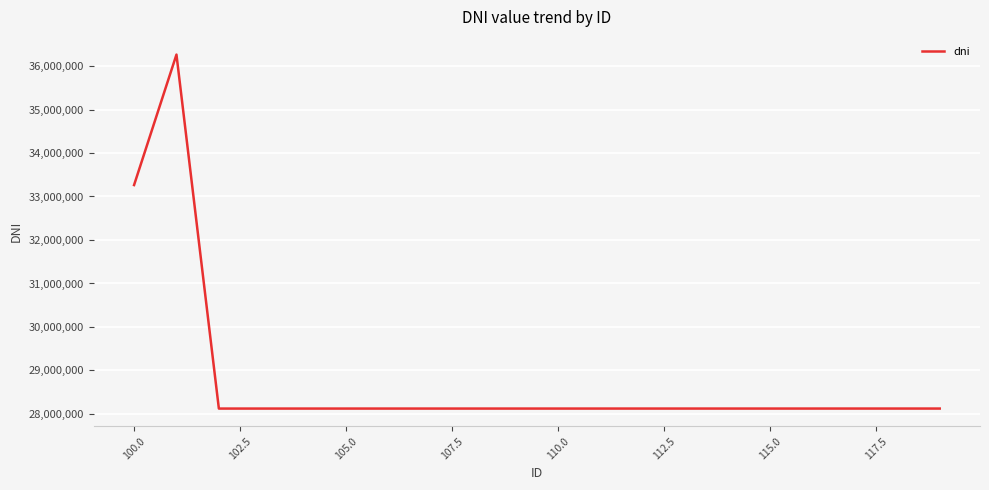

What is the difference between the maximum and minimum values?

8139653